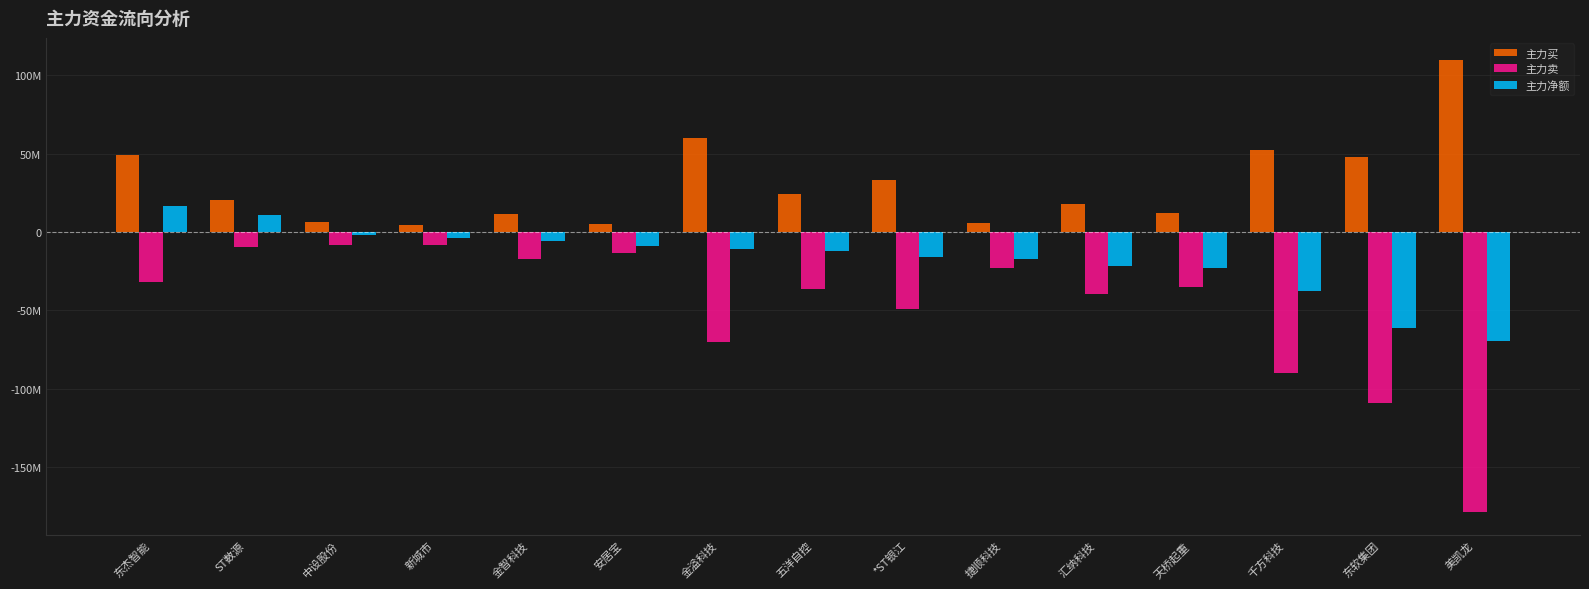

What is the difference between the second highest and second lowest values in the 主力净额 series?

72291849